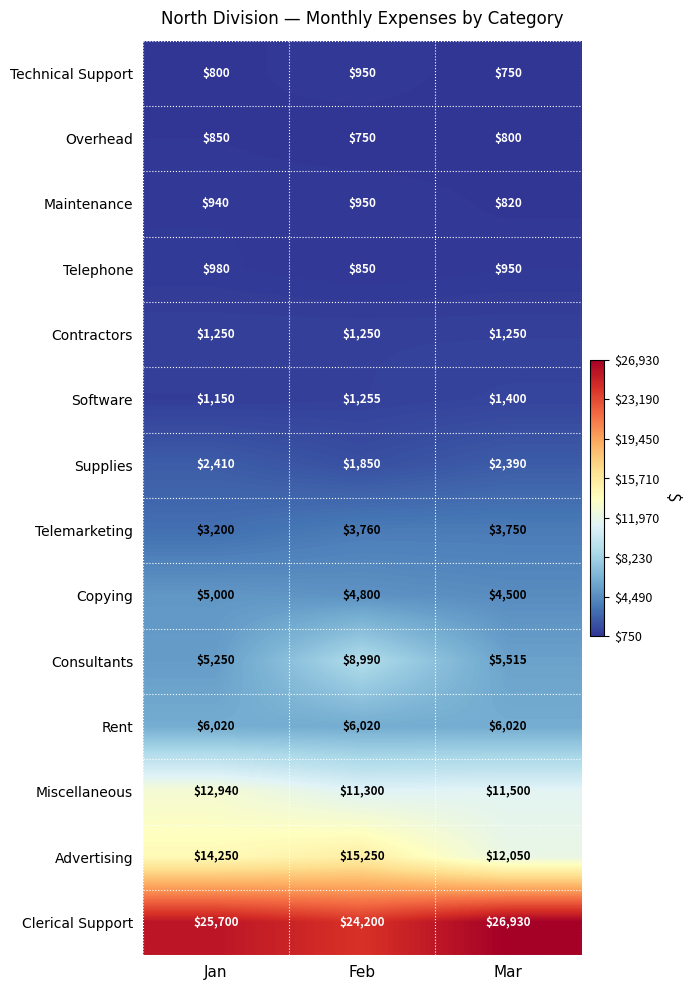

At which label is Technical Support closest to 850?

Jan